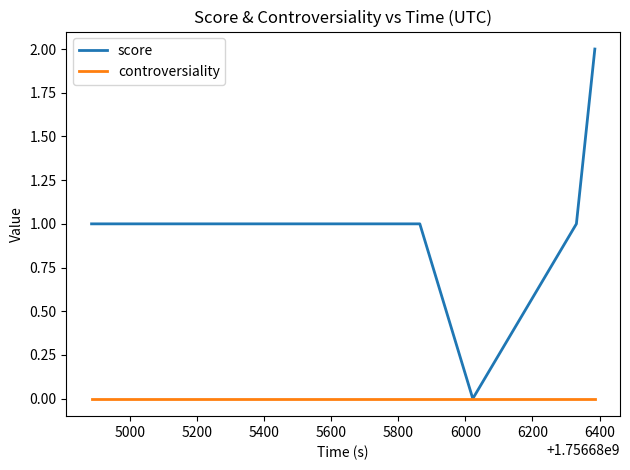

Rank the series by their maximum value, from lowest to highest.

controversiality, score